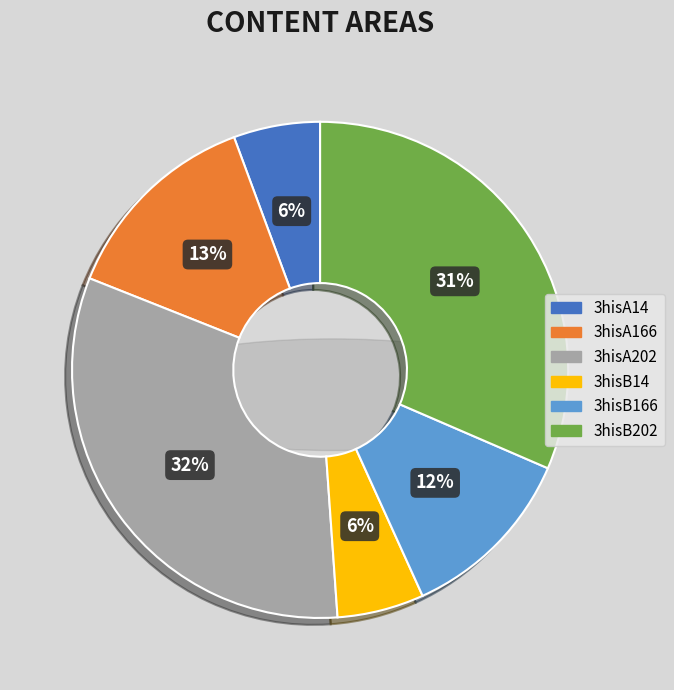

To the nearest percent, what percentage of the pie is 3hisB166?

12%